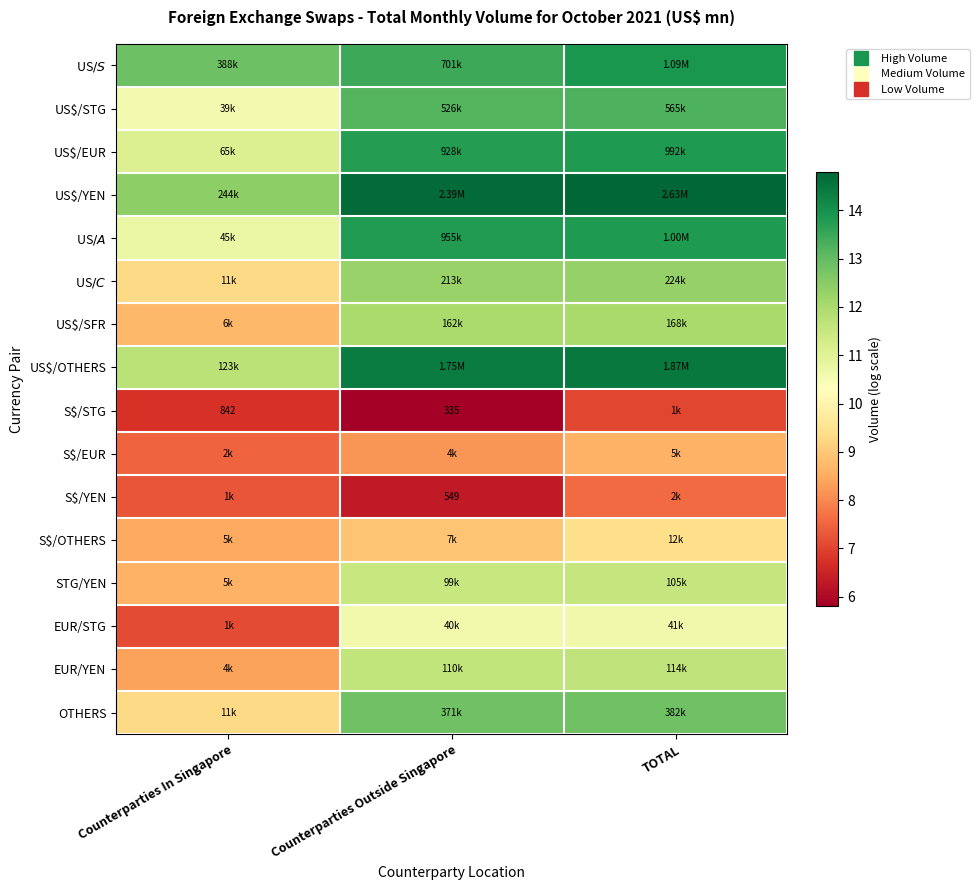

What is the spread (max minus min) of values at TOTAL?

7.7